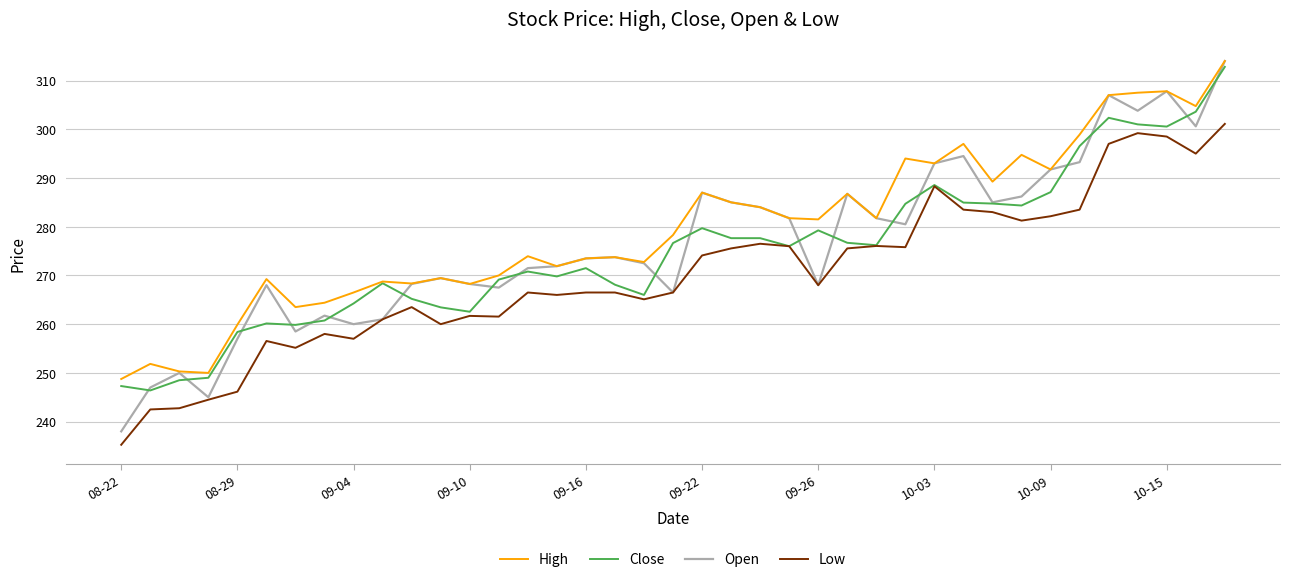

Which series has the largest range (max minus min)?

Open